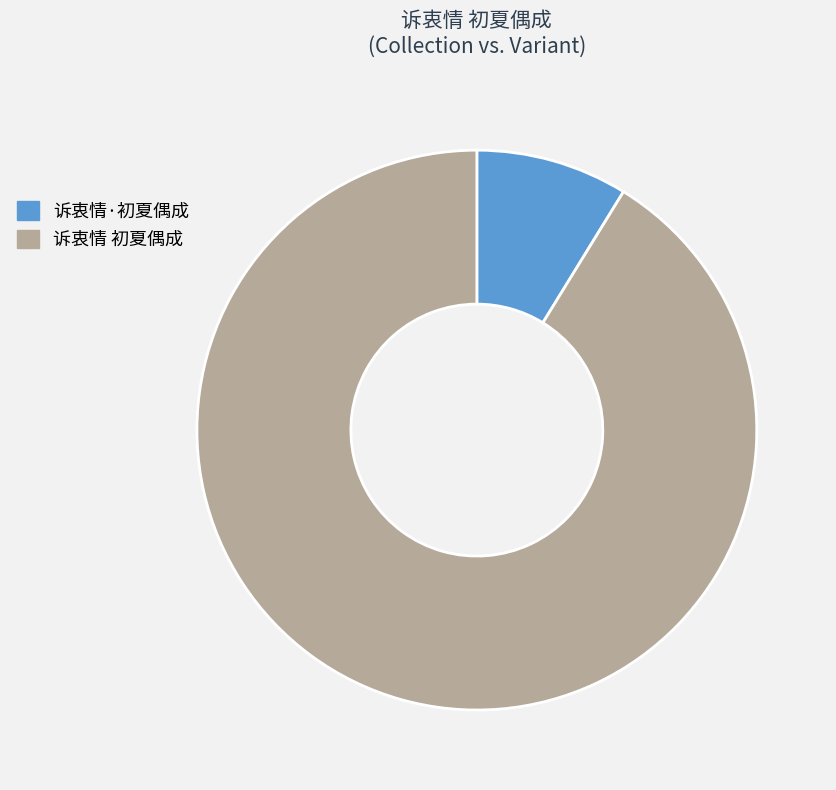

The 诉衷情 初夏偶成 slice represents 80% of the pie. True or false?

False